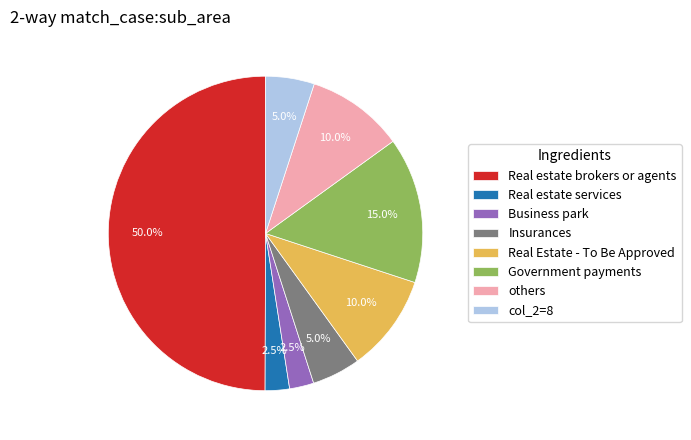

Is Business park the majority of the pie?

No